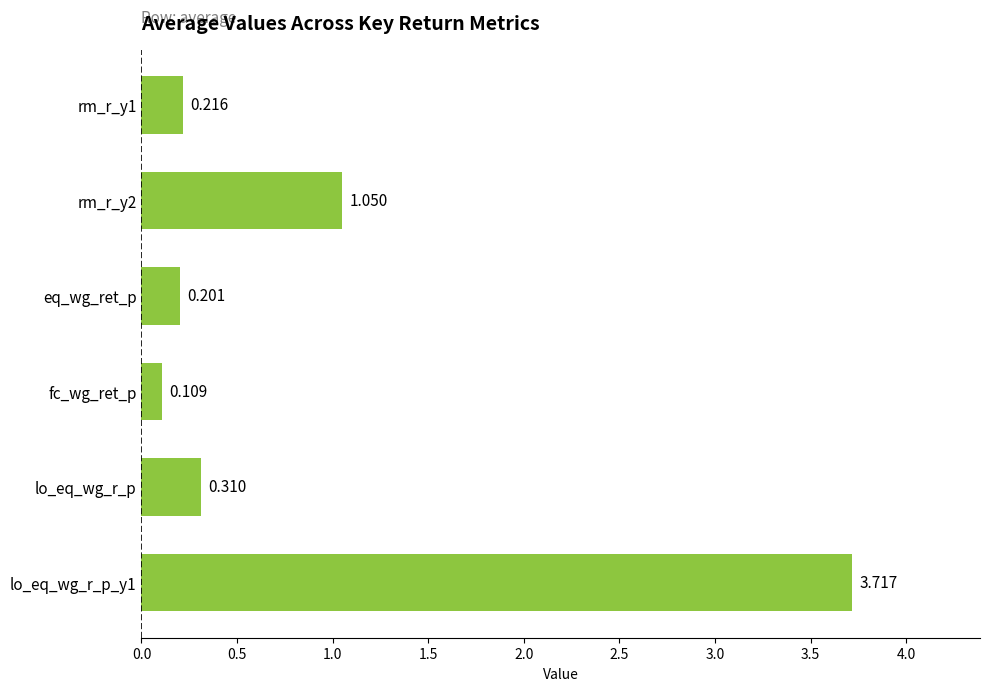

What is the label of the 4th bar from the bottom?

eq_wg_ret_p